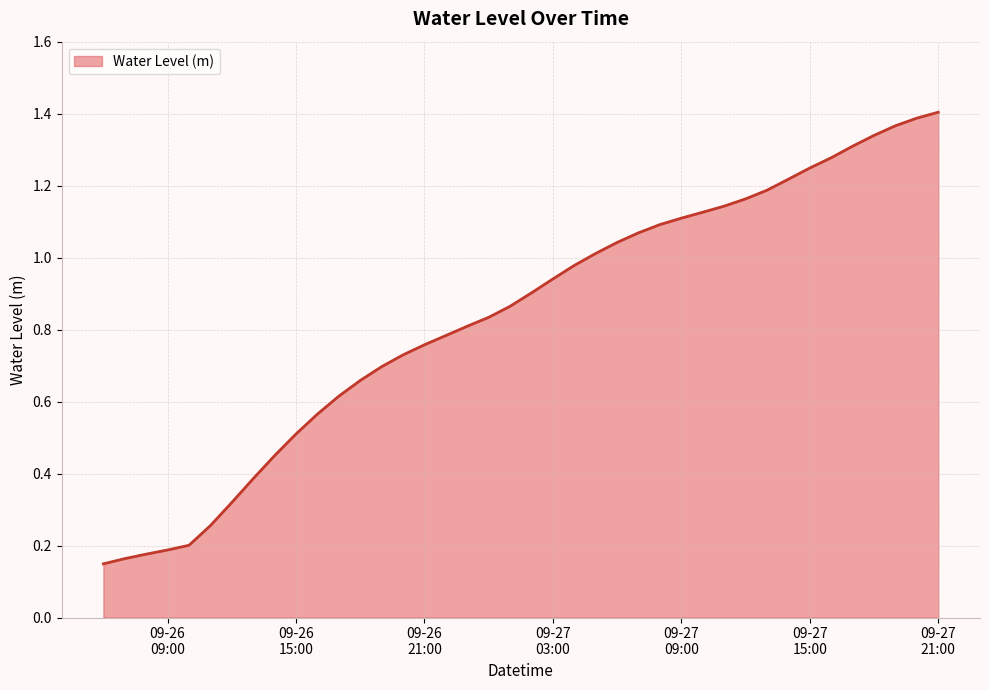

Reading left to right, list all the values displayed in this chart.

0.1	0.2	0.2	0.2	0.2	0.3	0.3	0.4	0.4	0.5	0.6	0.6	0.7	0.7	0.7	0.8	0.8	0.8	0.8	0.9	0.9	0.9	1.0	1.0	1.0	1.1	1.1	1.1	1.1	1.1	1.2	1.2	1.2	1.2	1.3	1.3	1.3	1.4	1.4	1.4